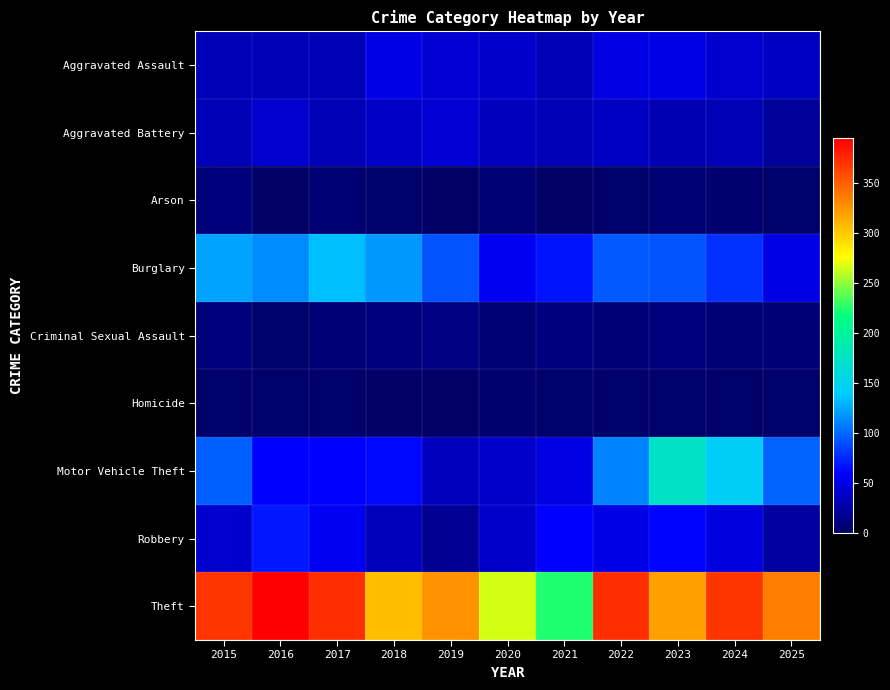

Which series changed the most between 2017 and 2021?

Theft